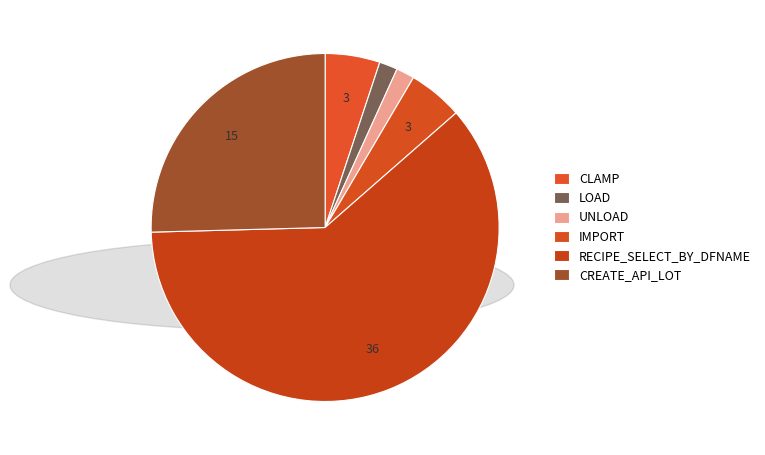

Combined, do CLAMP and IMPORT account for over 50%?

No